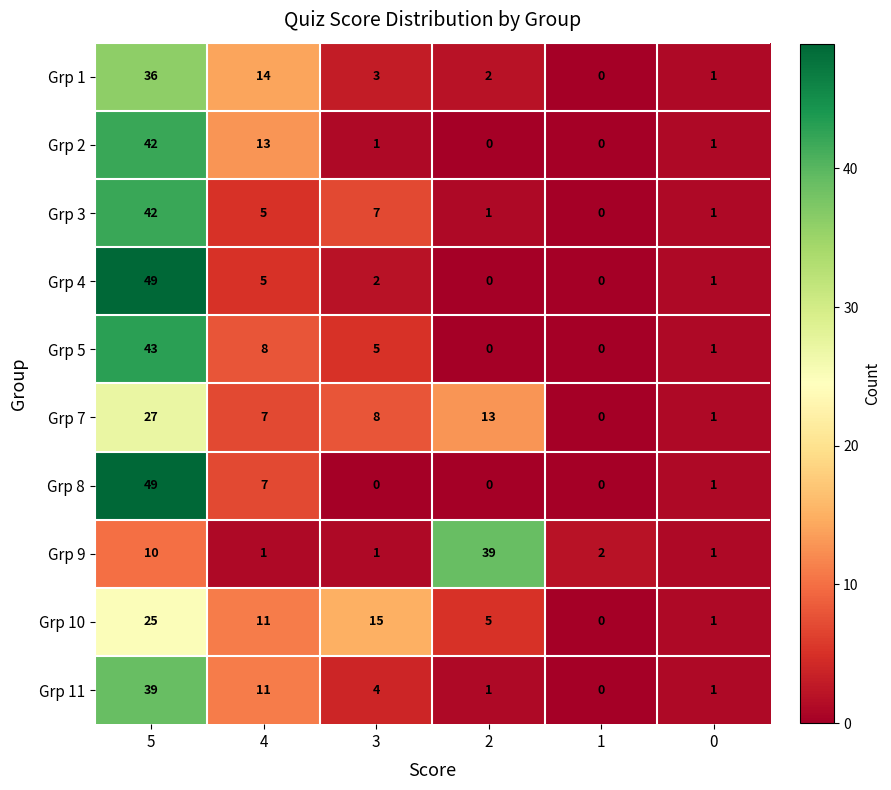

At how many categories does at least one series exceed 18?

2